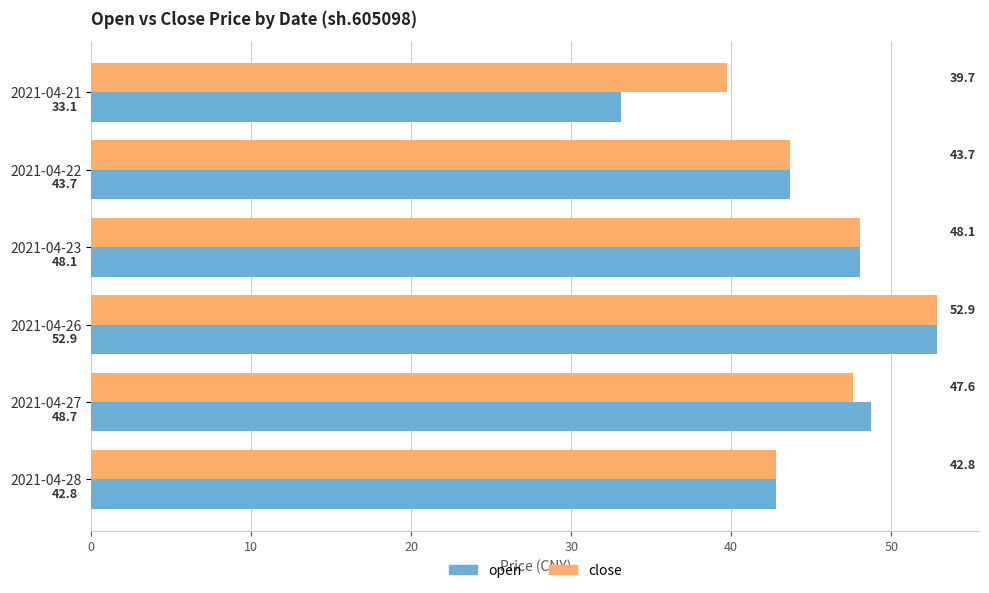

Count the number of data series in this chart.

2